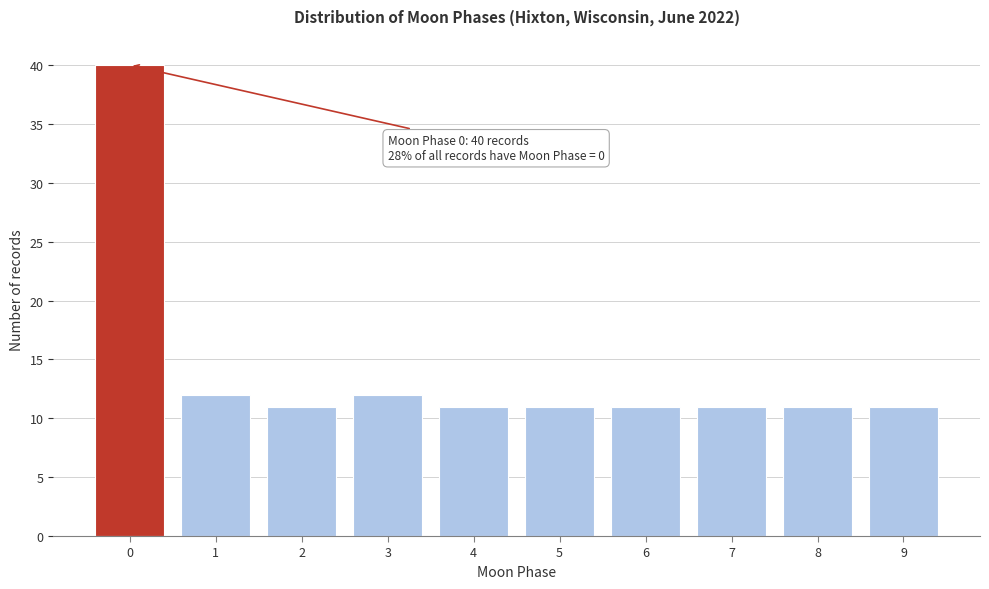

Reading right to left, extract all data points from this chart.

9=11	8=11	7=11	6=11	5=11	4=11	3=12	2=11	1=12	0=40